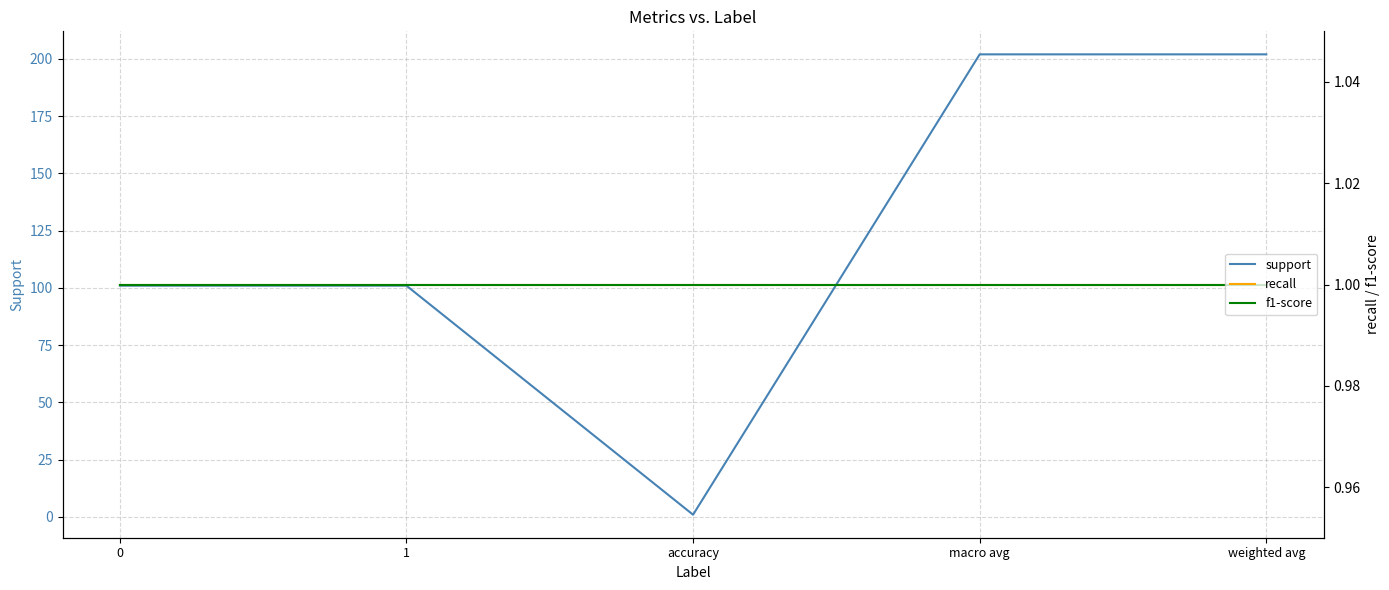

What is the difference between the support values at 0 and accuracy?

100